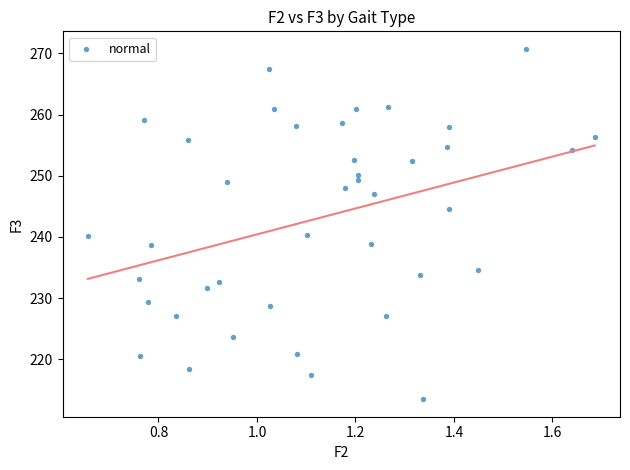

What is the range of Y values (max minus min)?

57.3